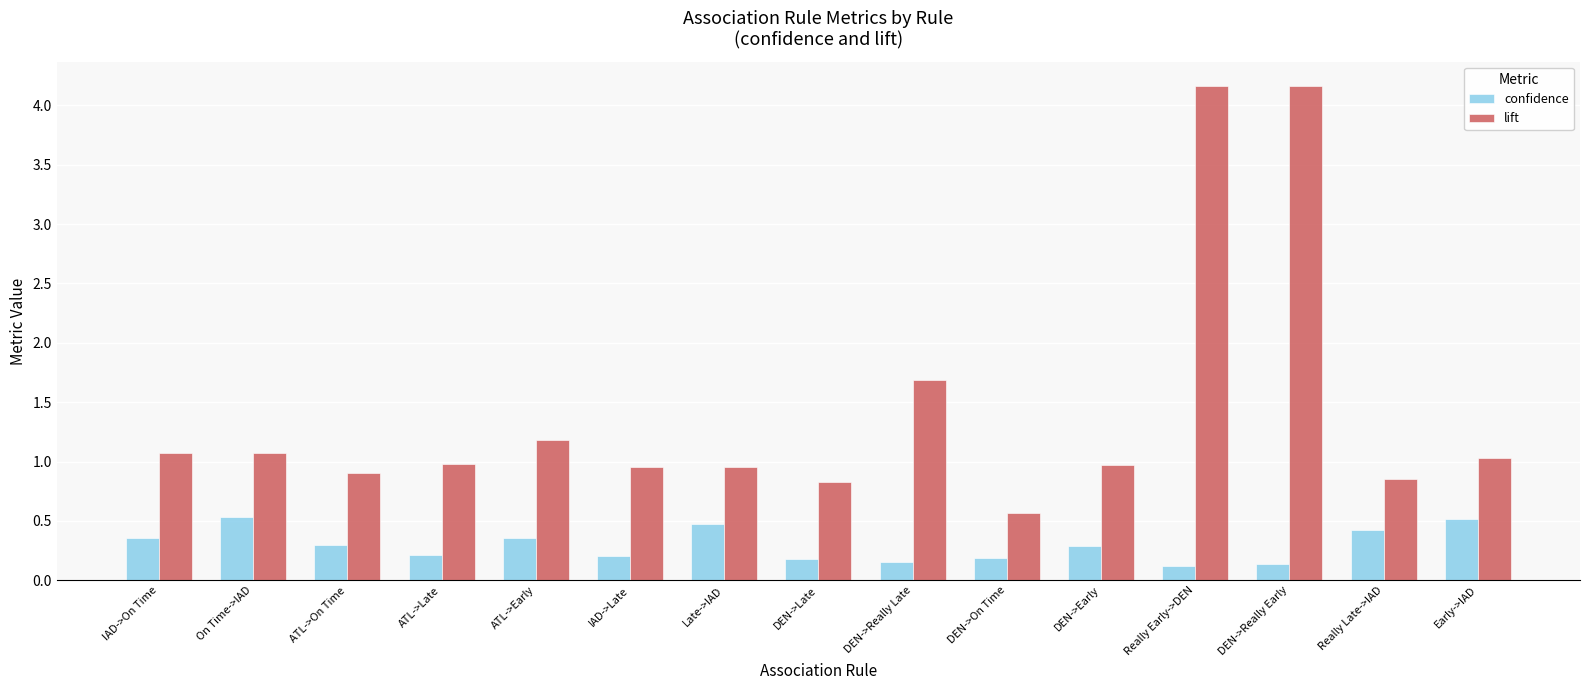

Is the value of lift at DEN->Late greater than the value of confidence at DEN->Really Early?

Yes